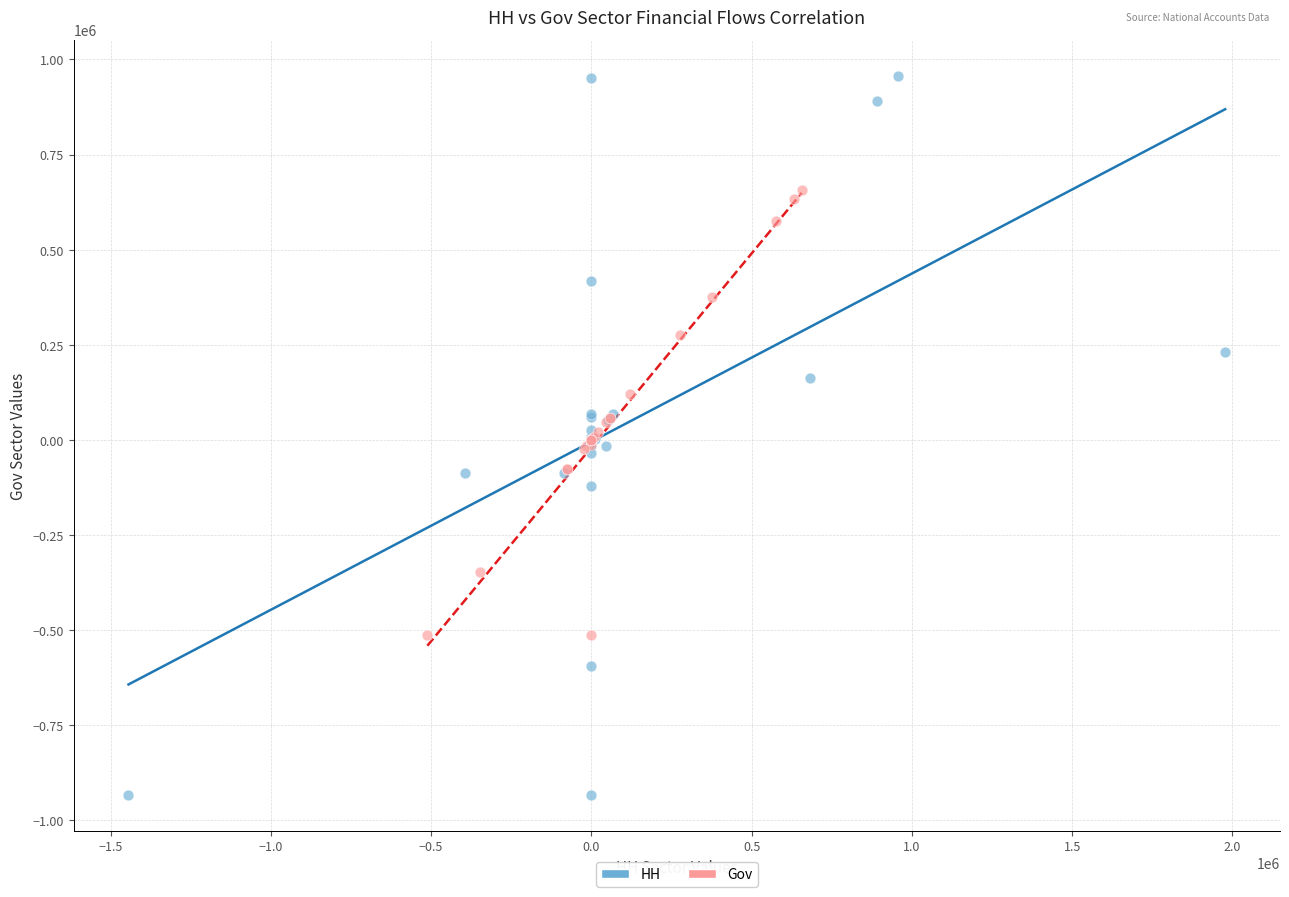

Which series reaches the minimum Y coordinate?

HH